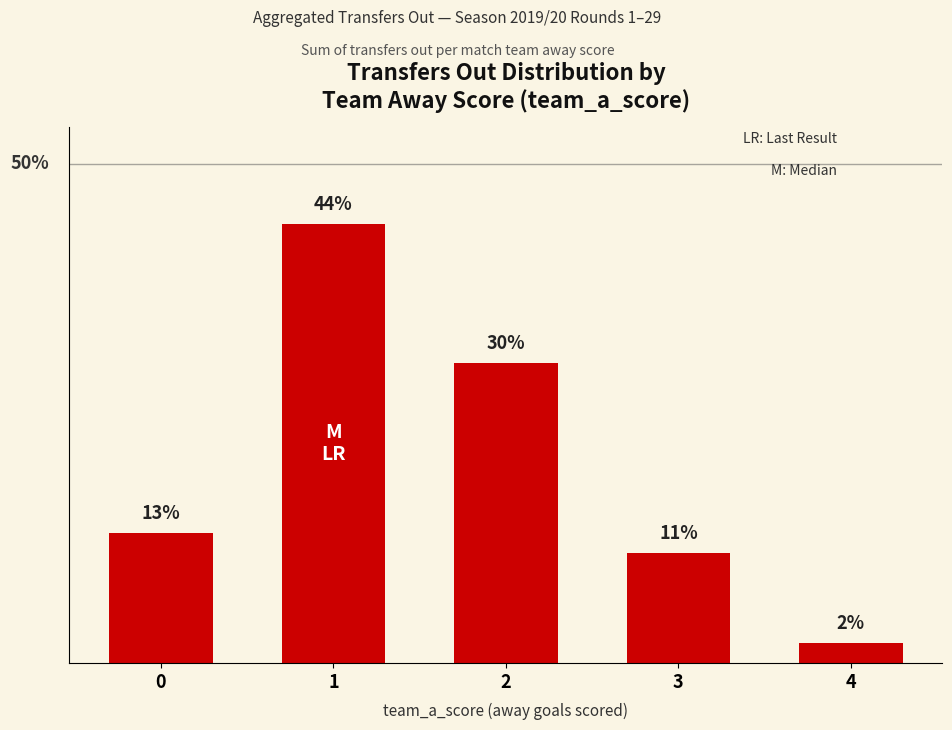

List the labels in order of value, smallest first.

4, 3, 0, 2, 1